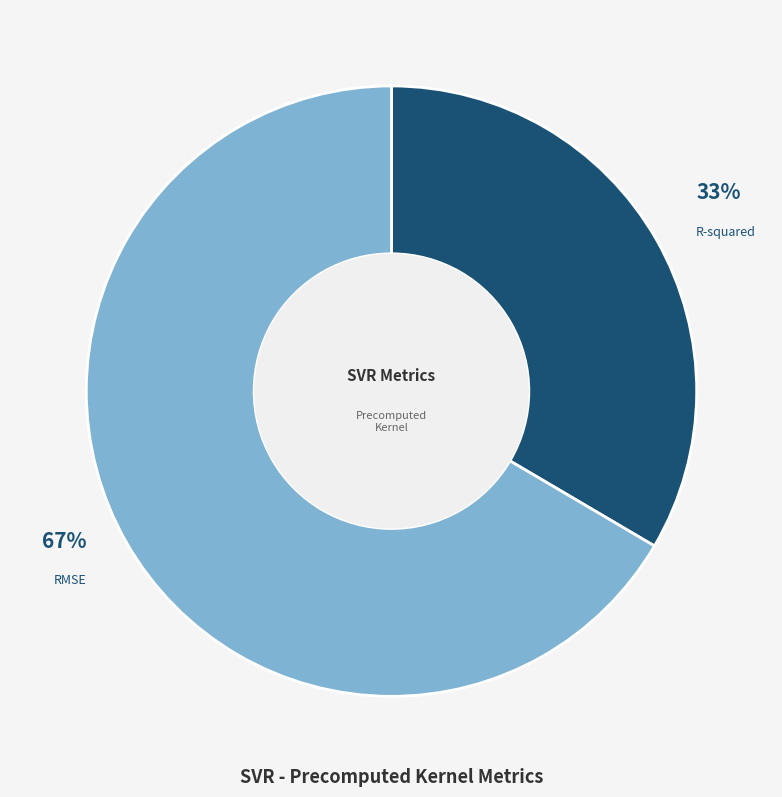

To the nearest percent, what portion does R-squared represent?

33%